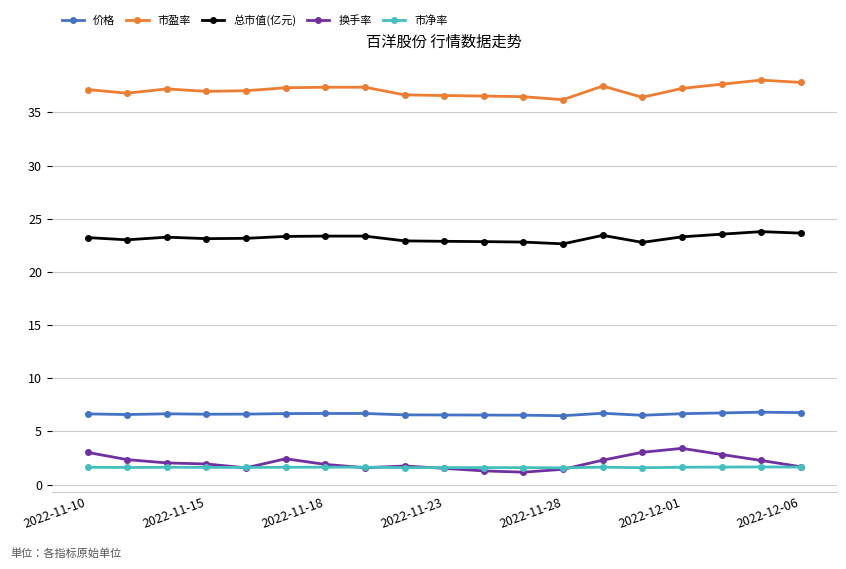

Which series has the largest total across all categories?

市盈率